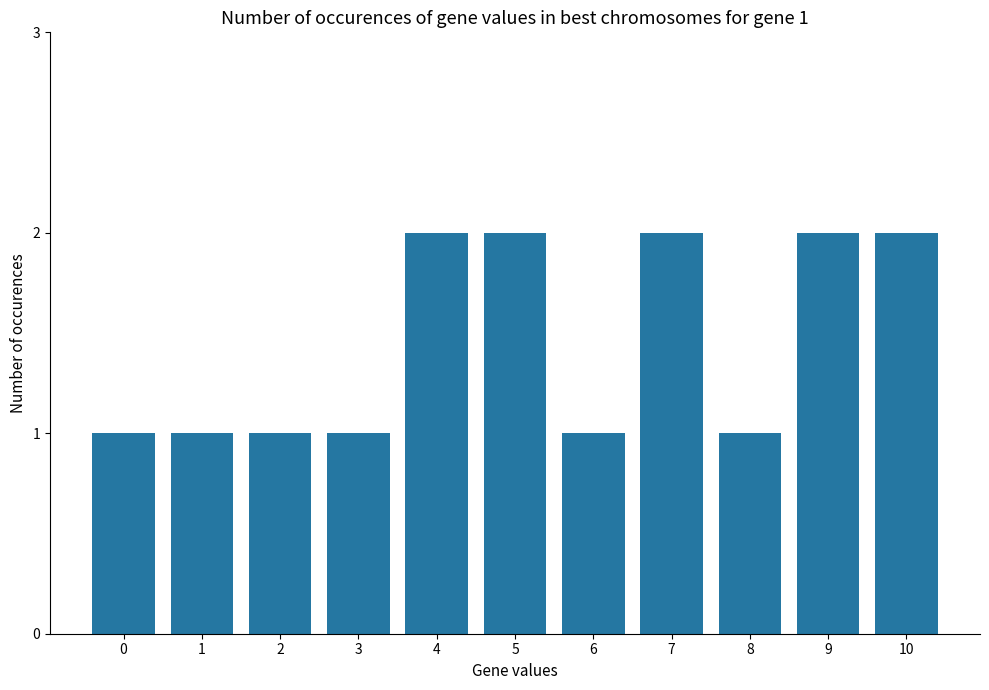

Count the values in the range 1 to 2.

11